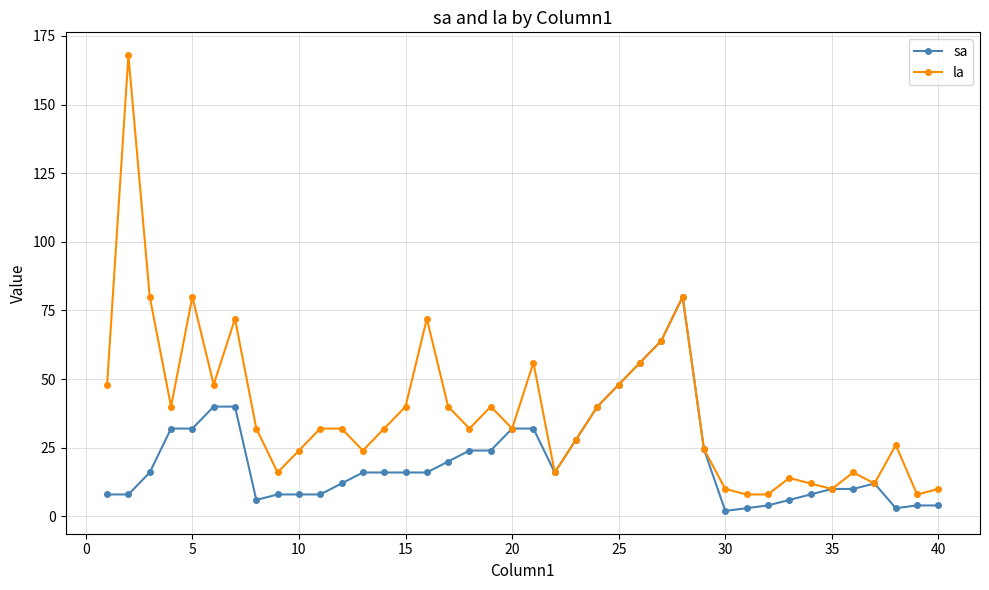

List the series in order of their peak value, highest first.

la, sa